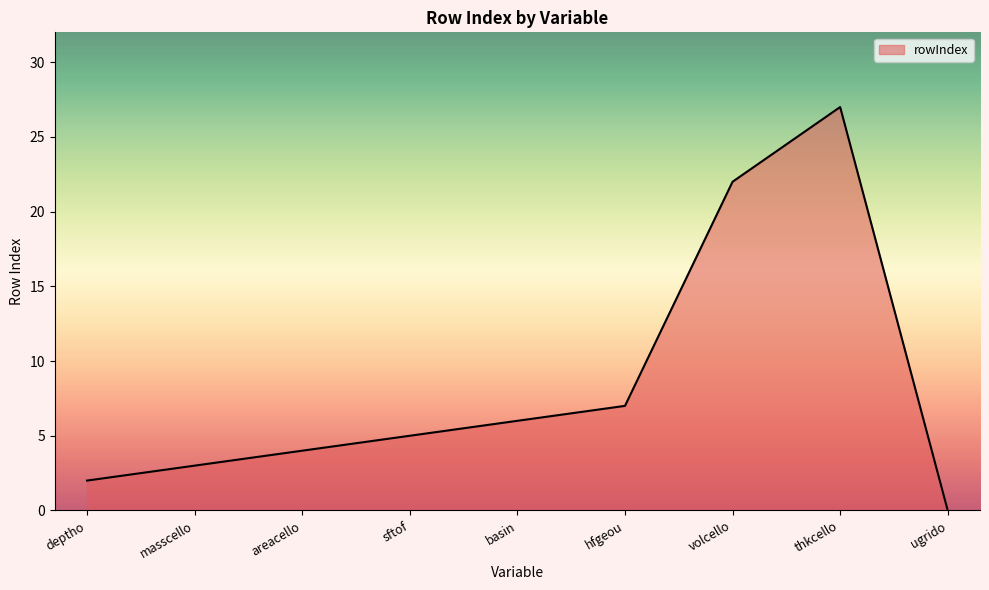

What is the difference between the second highest and second lowest values?

20